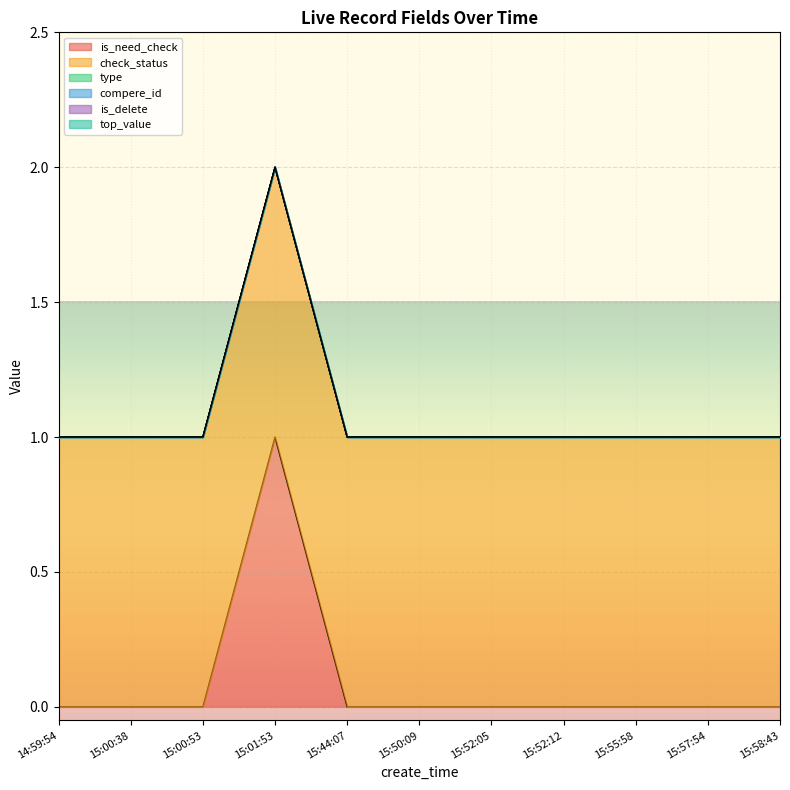

Which has a higher value, 15:55:58 or 15:00:38?

15:55:58